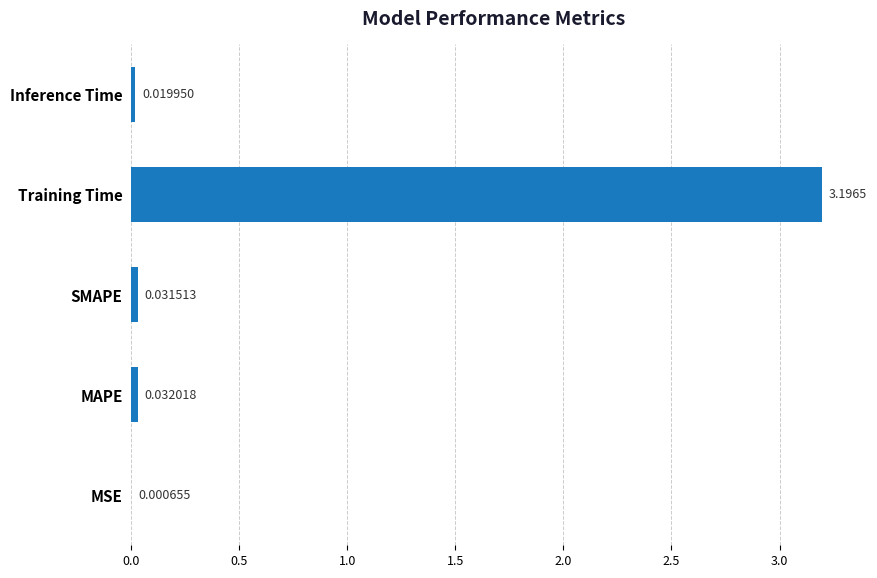

Between Training Time and MAPE, which is larger?

Training Time